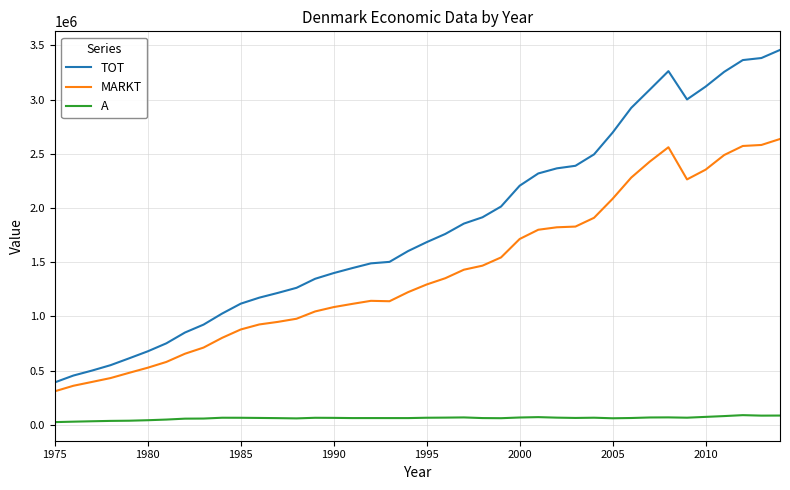

Which series has the largest total across all categories?

TOT